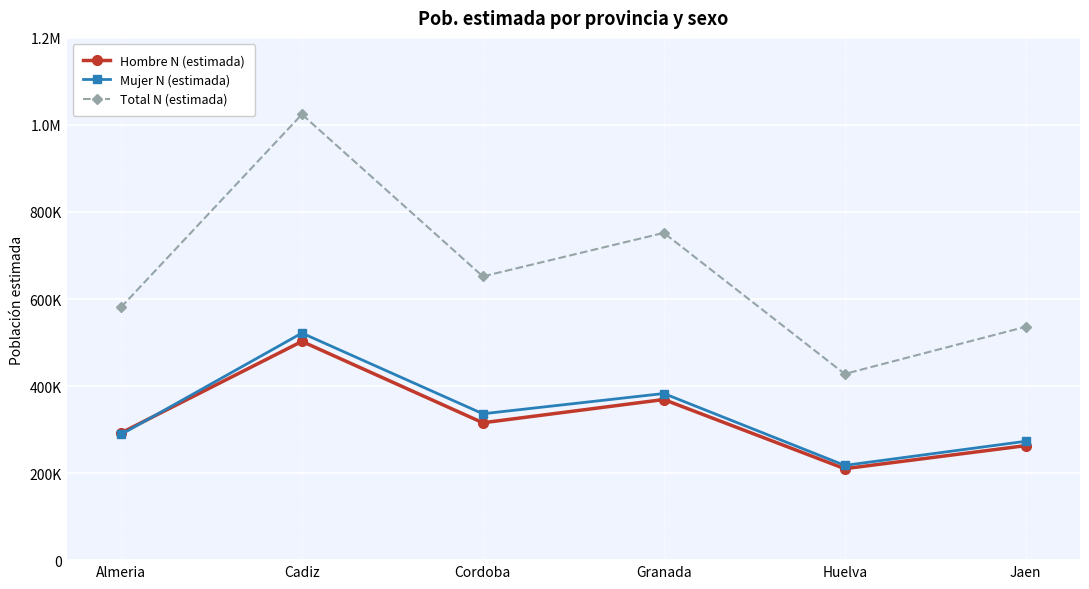

What are all the series names shown in the legend?

Hombre N (estimada), Mujer N (estimada), Total N (estimada)